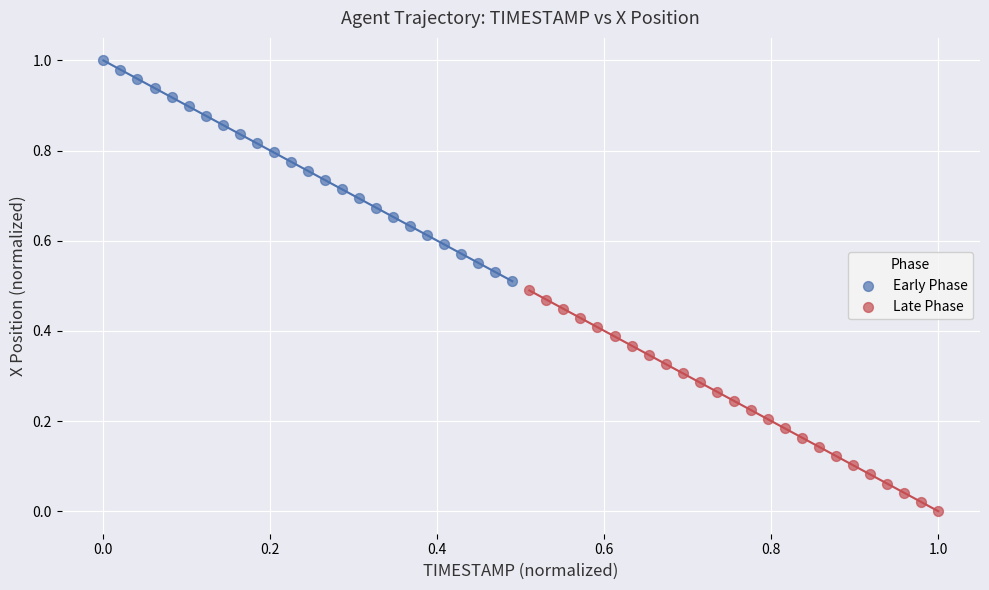

Which series contains the lowest Y value?

Late Phase